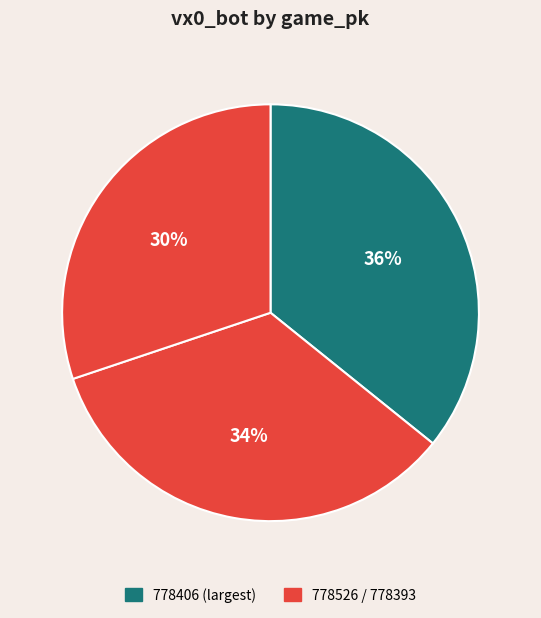

Count the number of slices in the pie.

3